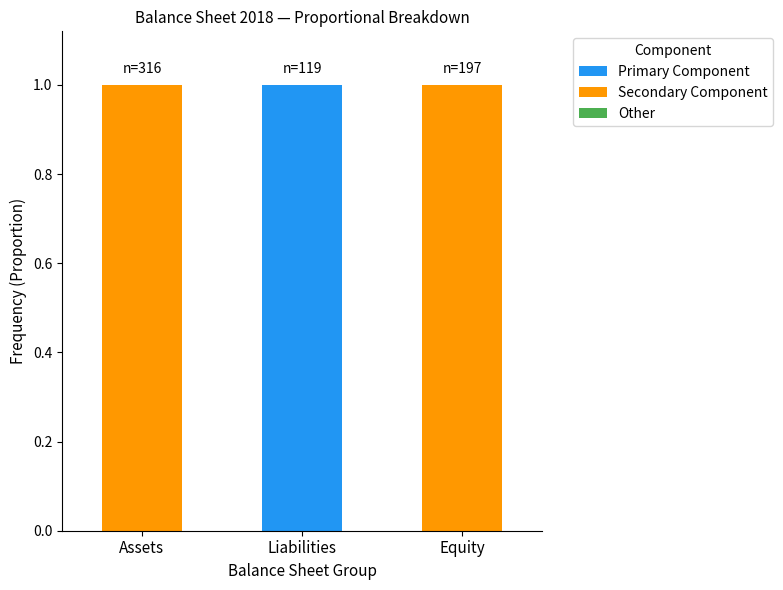

At which label does Primary Component reach its peak?

Liabilities